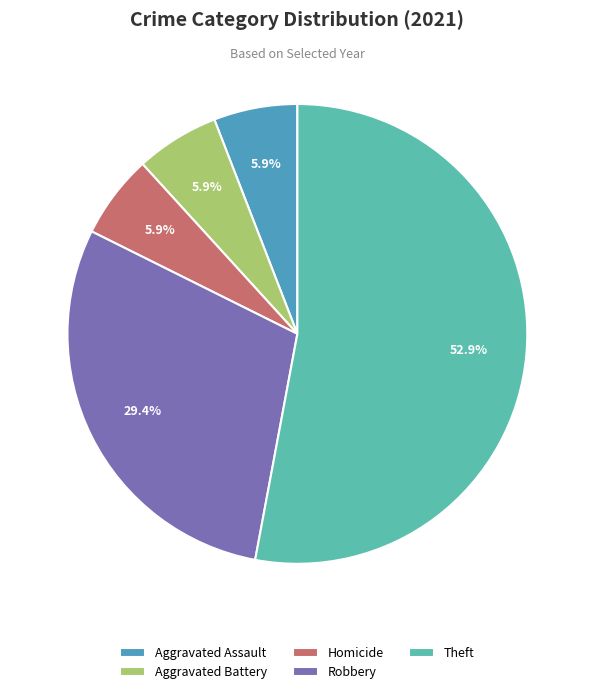

To the nearest percent, what portion does Homicide represent?

6%